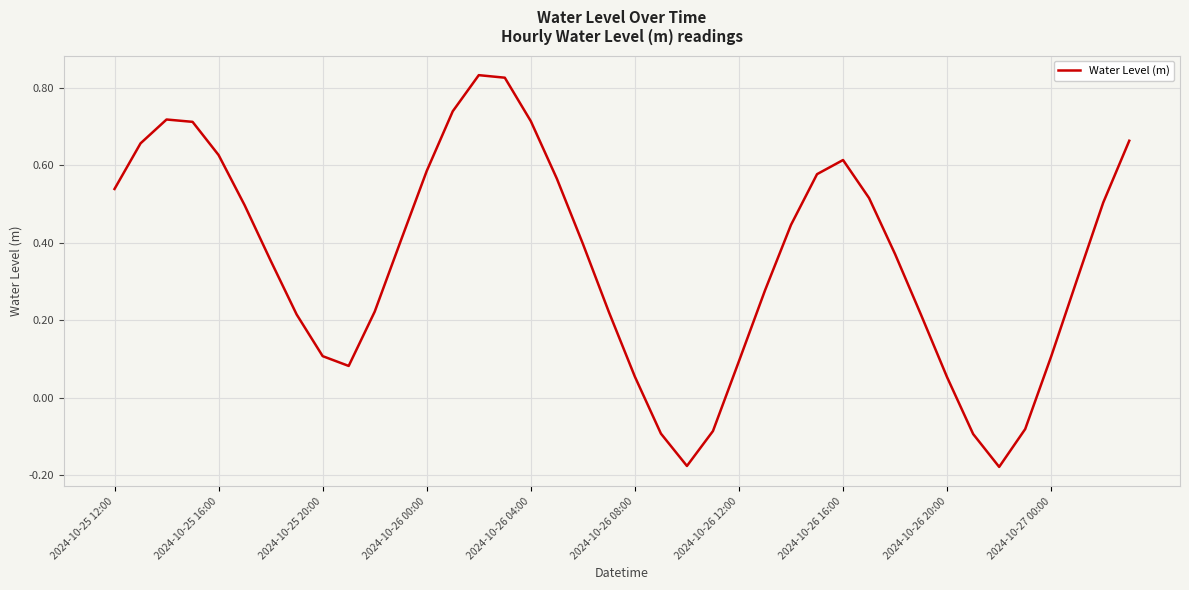

True or false: the data shows 0.1 at 2024-10-25 20:00.

True